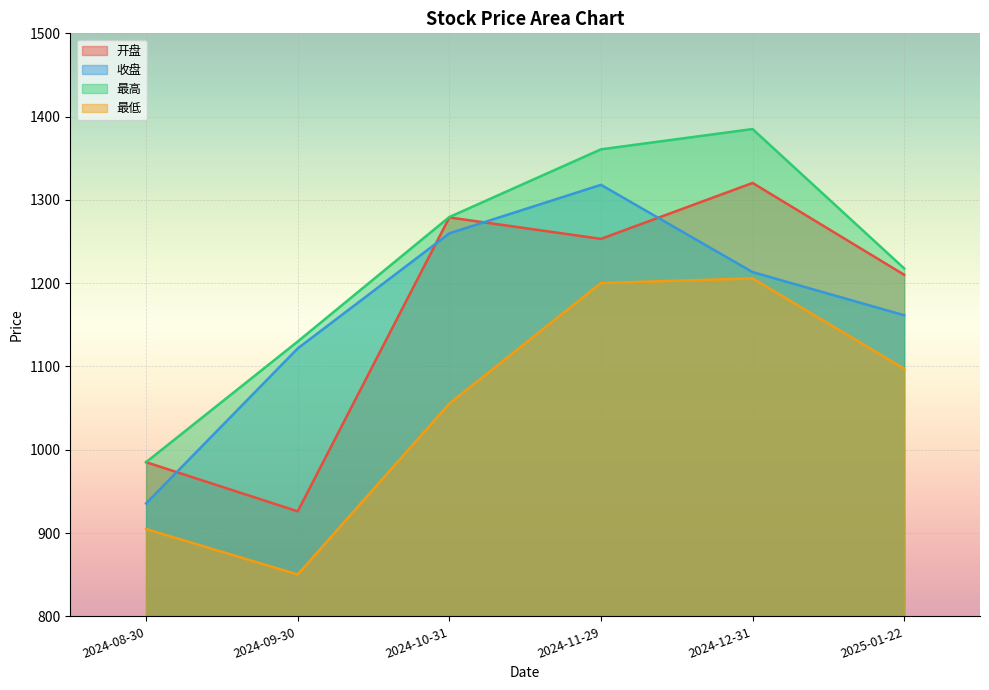

Which has a higher value, 2024-09-30 or 2024-11-29?

2024-11-29